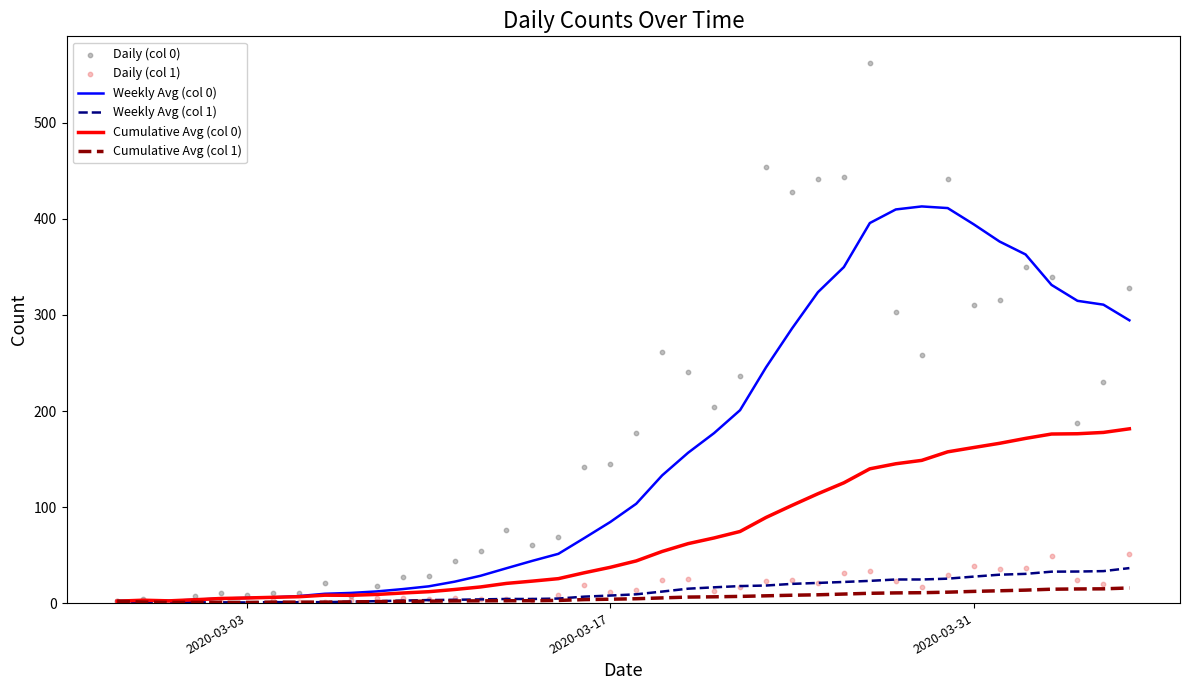

Which series has the largest total across all categories?

Daily (col 0)